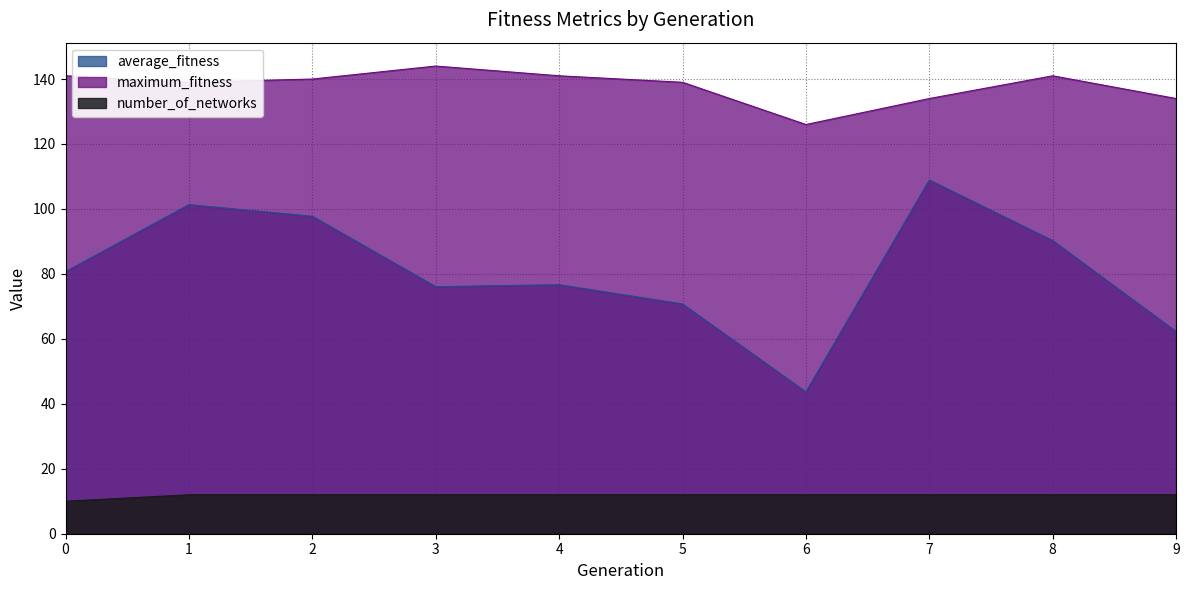

What is the value of the maximum_fitness point at the 4th from the left?

144.0